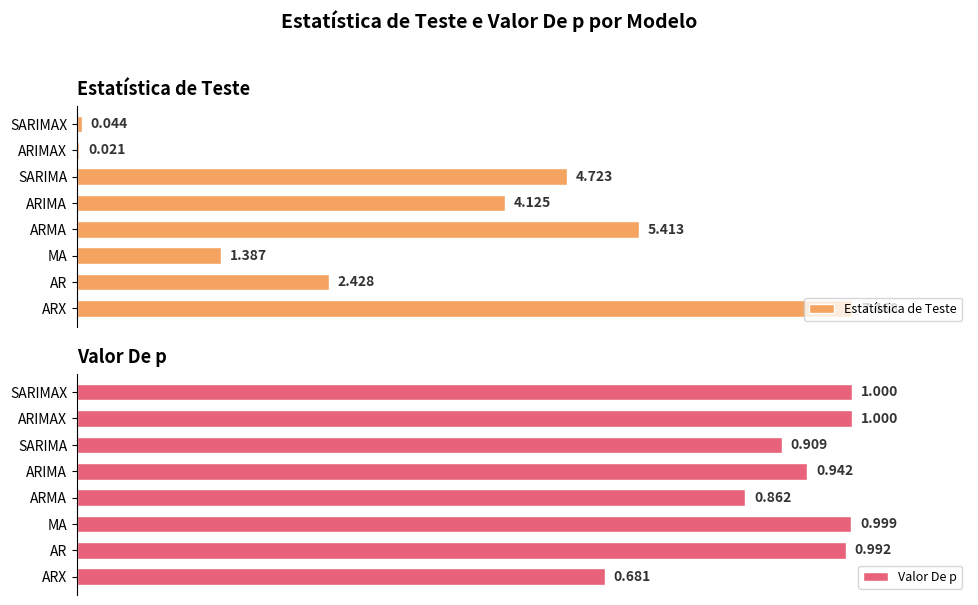

Count the number of categories in the chart.

8